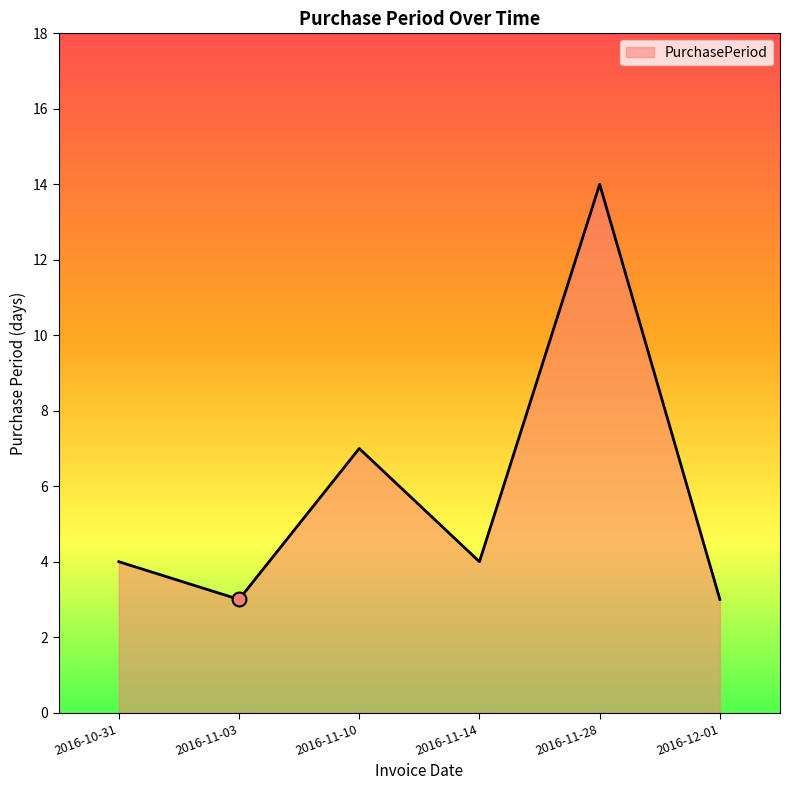

What is the change in value from 2016-10-31 to 2016-11-10?

+3